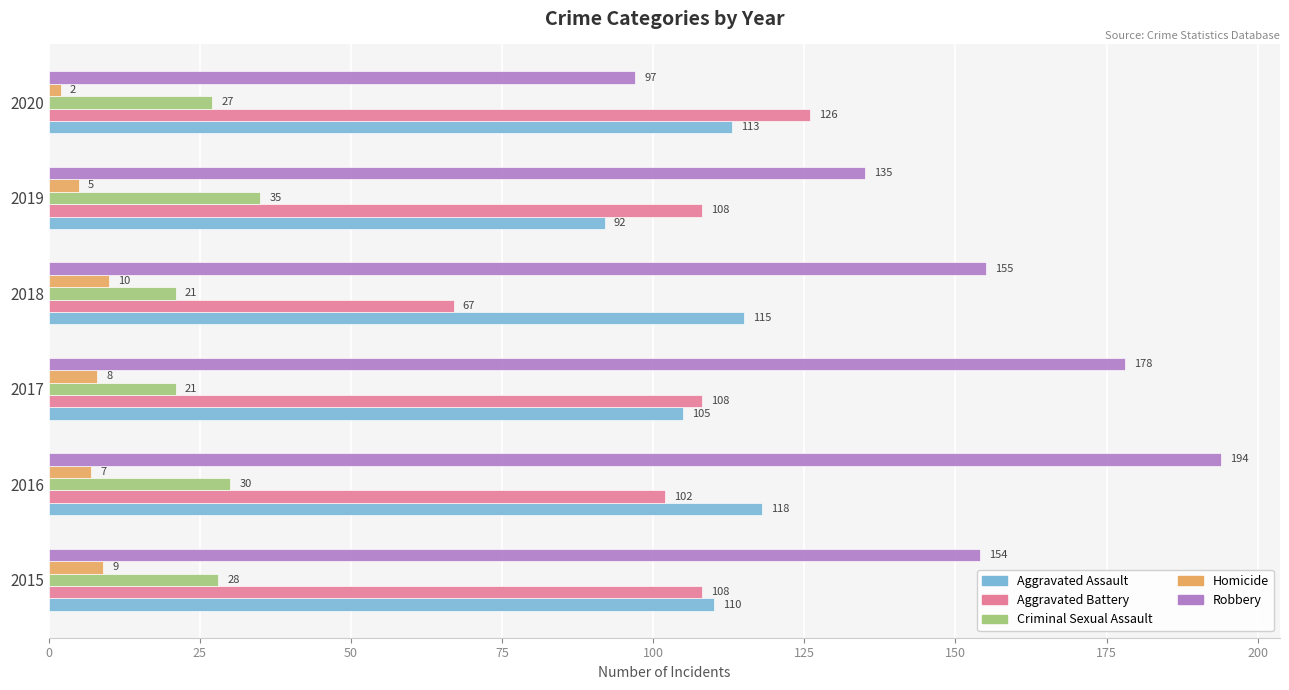

At which label does Homicide reach its minimum?

2020